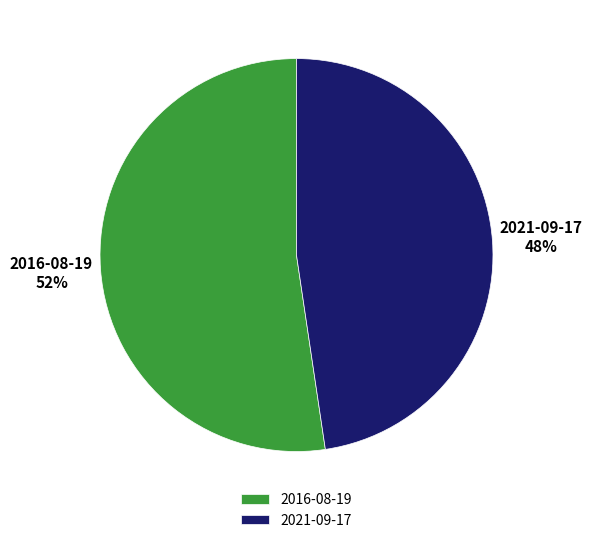

Count the number of slices in the pie.

2